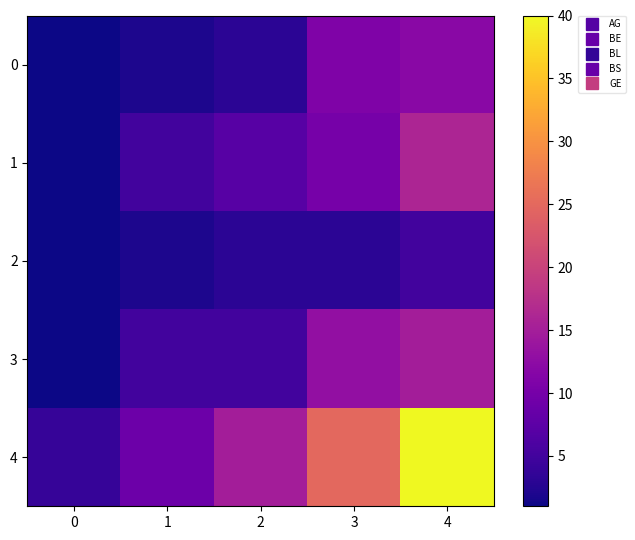

Rank the series by their maximum value, from highest to lowest.

4, 1, 3, 0, 2